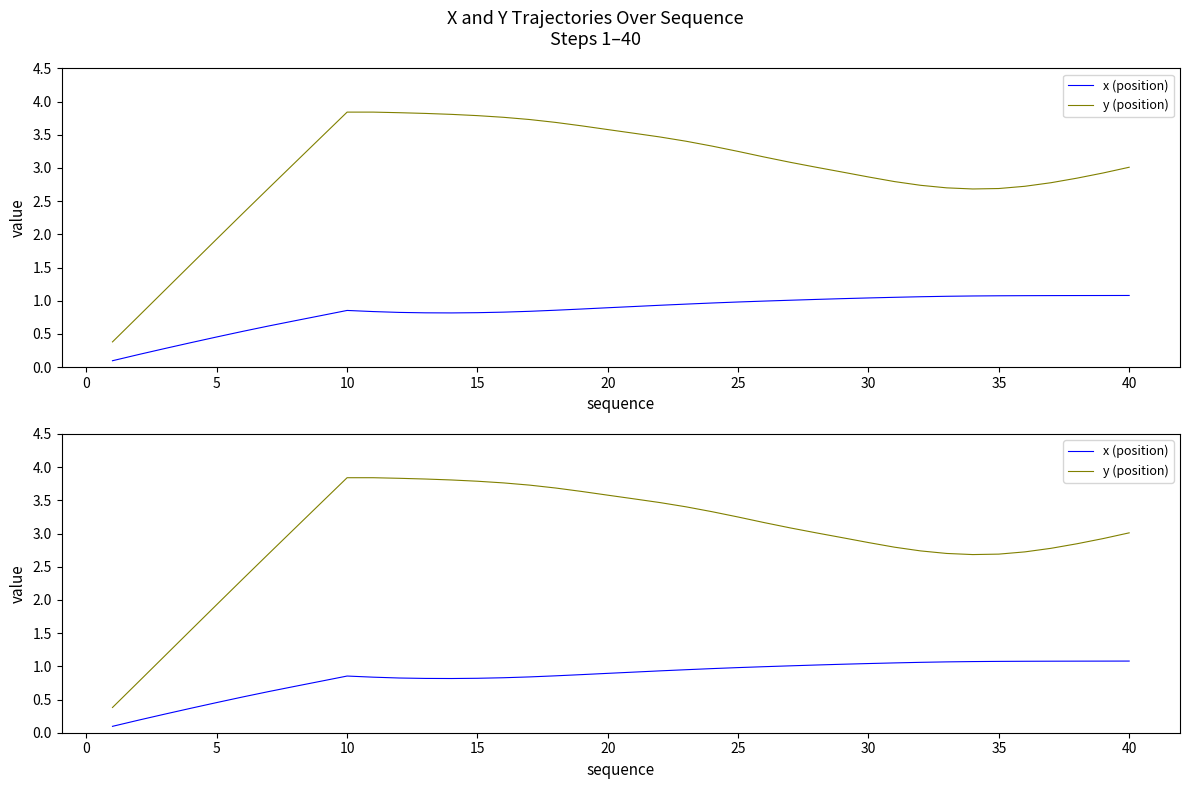

Which series has the widest spread of values?

y (position)